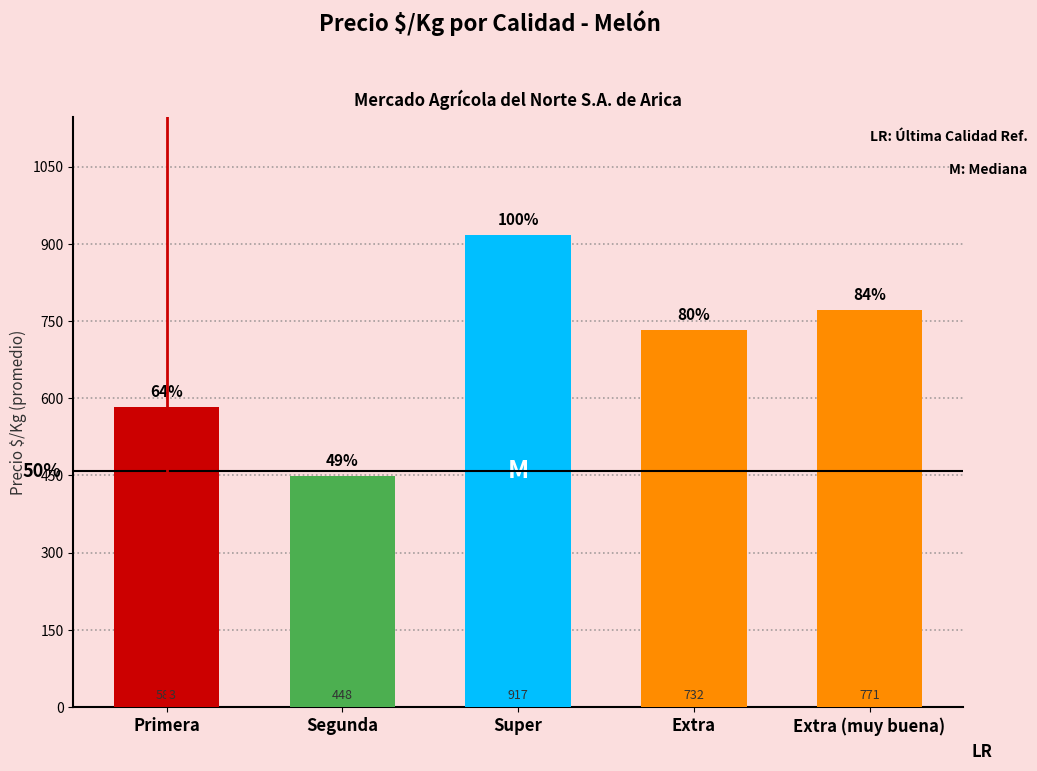

What is the sum of all values?

3451